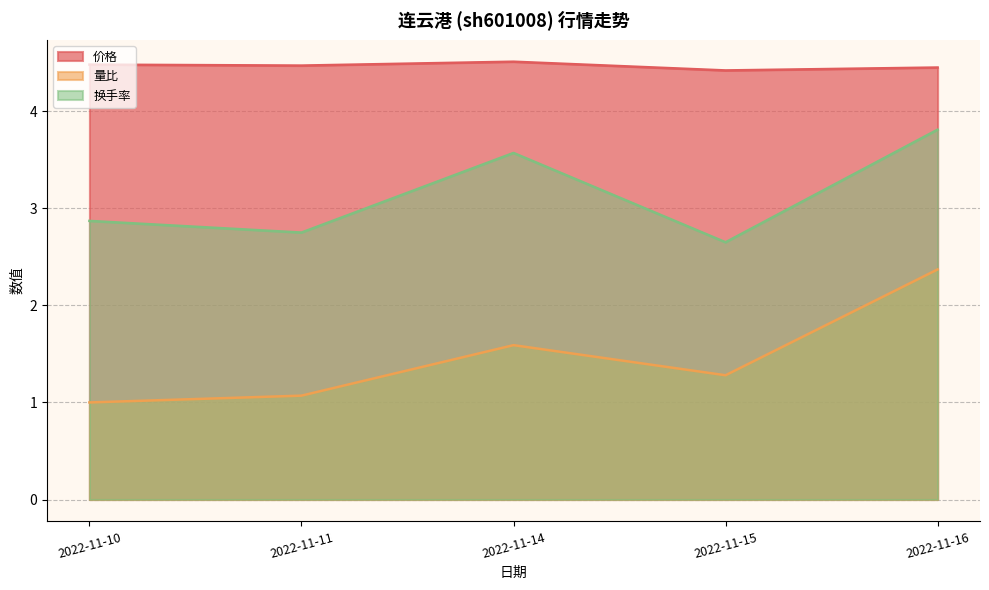

What is the maximum value shown in the chart?

4.5